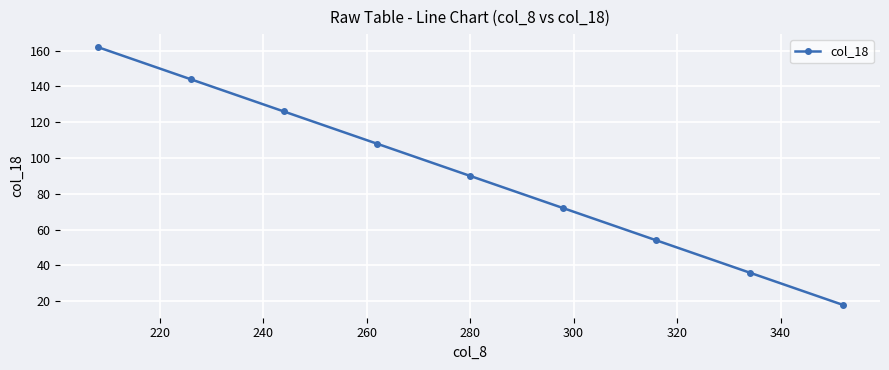

How many values are between 54 and 126?

5